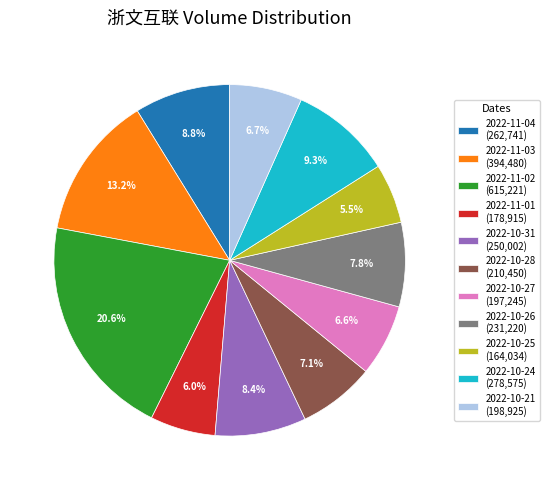

What is the ratio of the value at 2022-10-24 to the value at 2022-11-03?

0.7